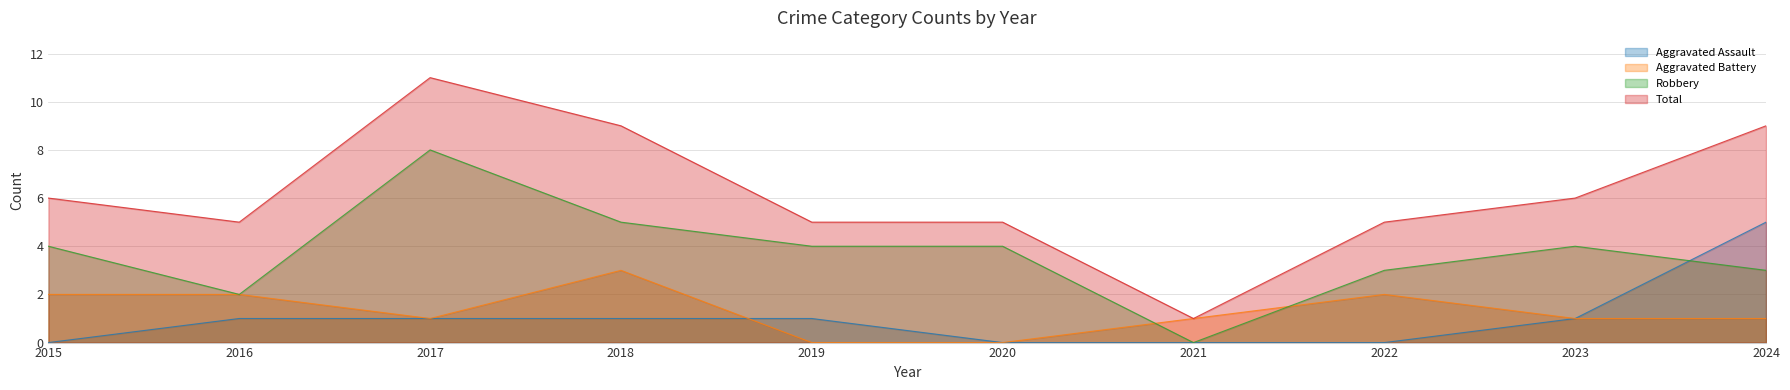

True or false: Total and Robbery intersect in this chart.

False